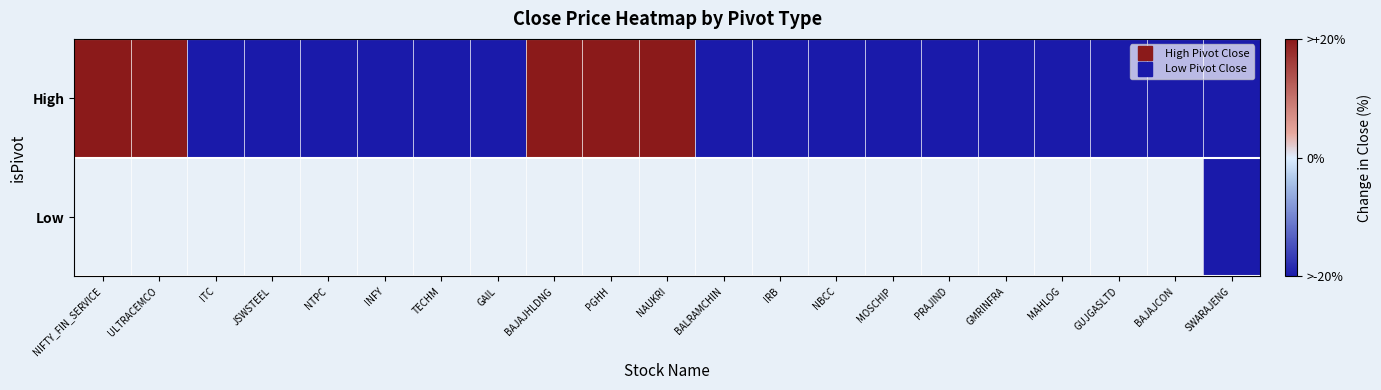

Rank the categories by High value from highest to lowest.

NIFTY_FIN_SERVICE, PGHH, ULTRACEMCO, BAJAJHLDNG, NAUKRI, SWARAJENG, INFY, TECHM, JSWSTEEL, GUJGASLTD, PRAJIND, MAHLOG, ITC, BALRAMCHIN, NTPC, BAJAJCON, GAIL, MOSCHIP, NBCC, GMRINFRA, IRB